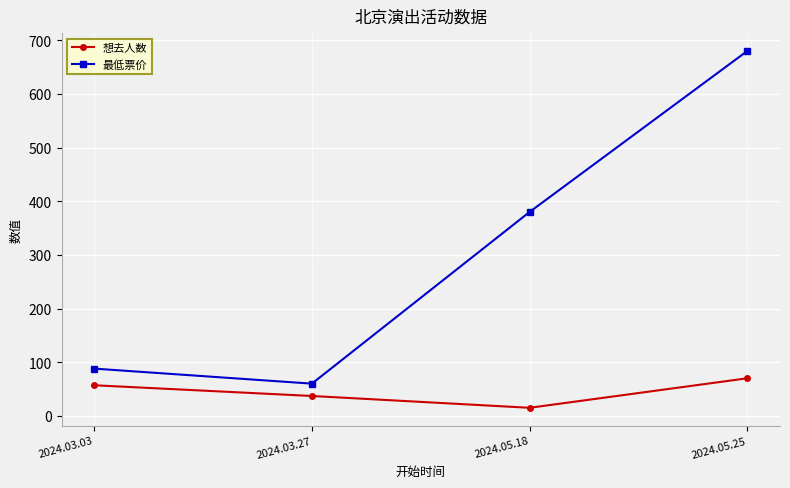

The 最低票价 series shows 143 at 2024.03.03. True or false?

False